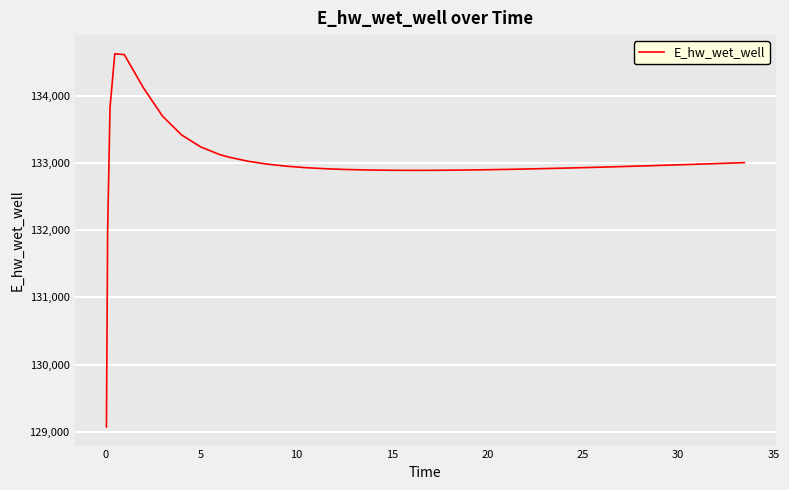

What is the difference between the maximum and minimum values?

5557.7